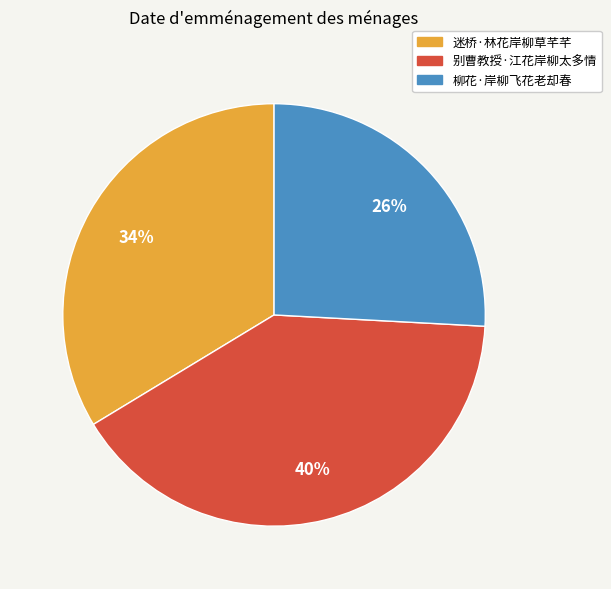

True or false: 迷桥·林花岸柳草芊芊 accounts for 34% of the total.

True